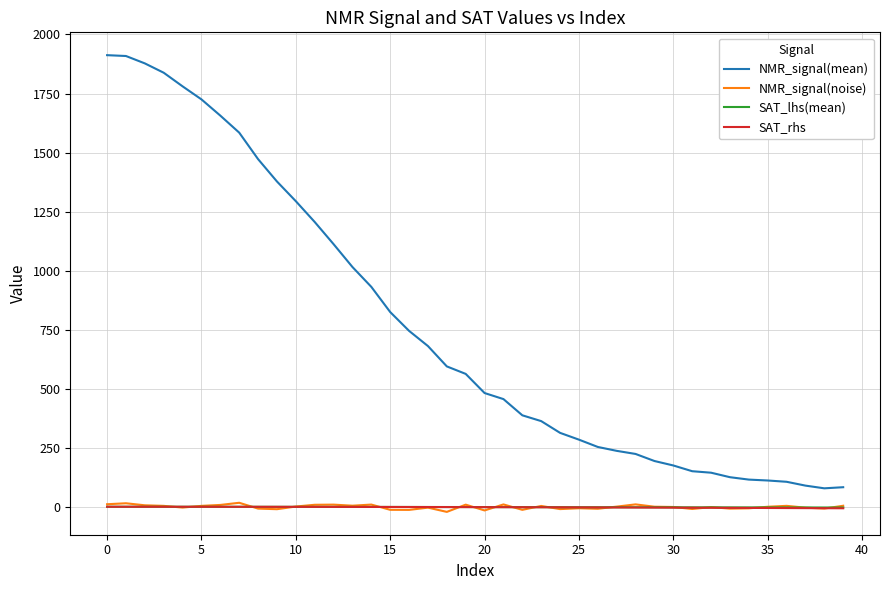

True or false: NMR_signal(mean) and NMR_signal(noise) intersect in this chart.

False